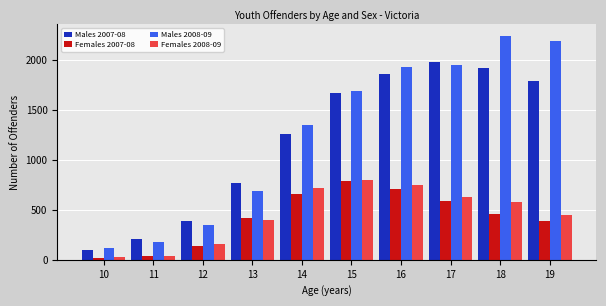

How many groups of bars are there?

10